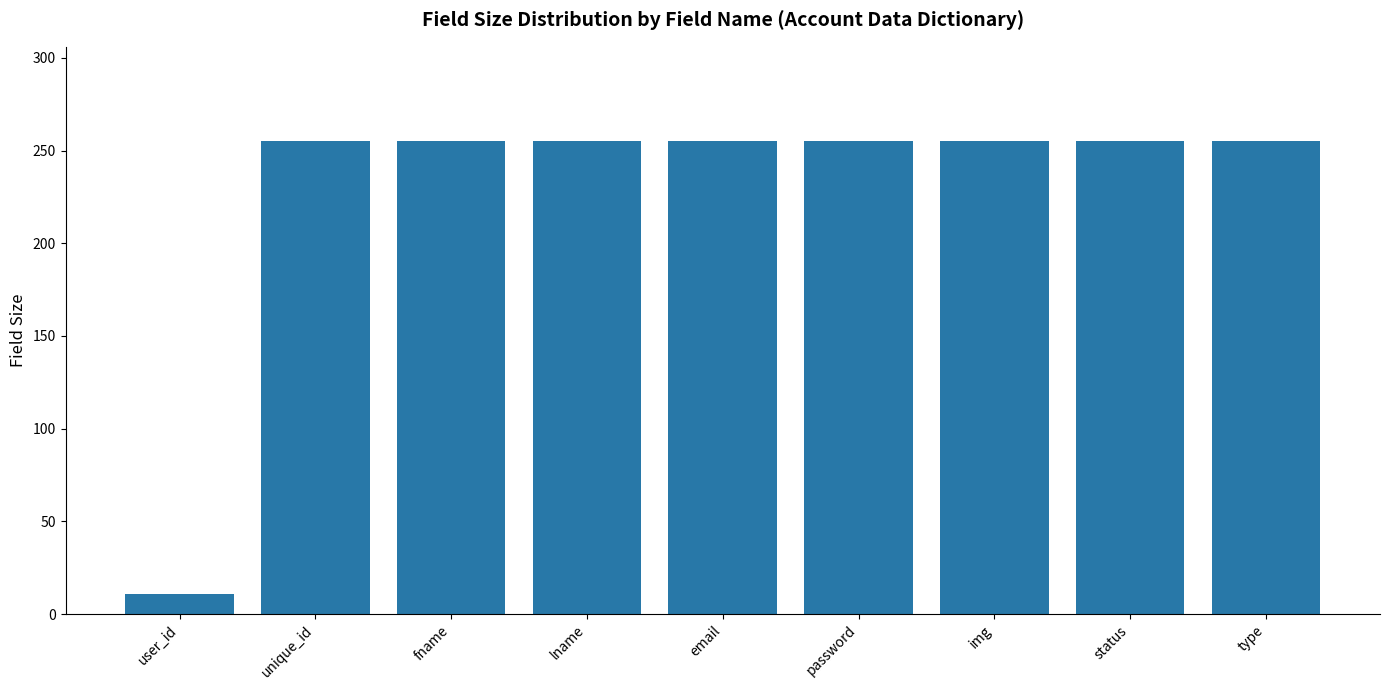

What is the difference between the maximum and minimum values?

244